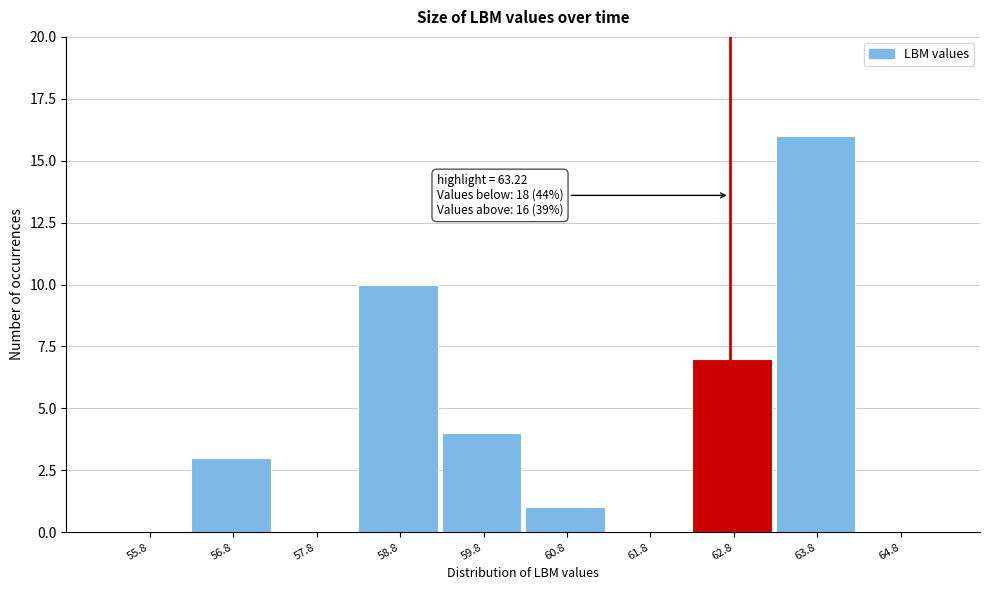

Reading left to right, extract all data points from this chart.

55.8=0	56.8=3	57.8=0	58.8=10	59.8=4	60.8=1	61.8=0	62.8=7	63.8=16	64.8=0